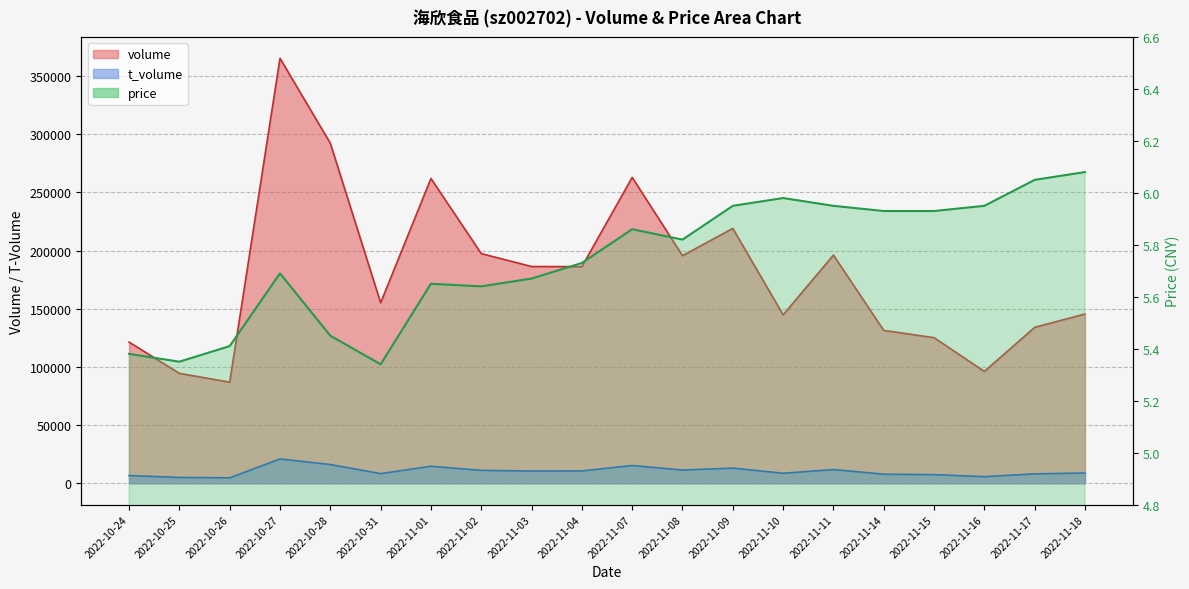

List the labels in order of t_volume value, smallest first.

2022-10-26, 2022-10-25, 2022-11-16, 2022-10-24, 2022-11-15, 2022-11-14, 2022-11-17, 2022-10-31, 2022-11-10, 2022-11-18, 2022-11-03, 2022-11-04, 2022-11-02, 2022-11-08, 2022-11-11, 2022-11-09, 2022-11-01, 2022-11-07, 2022-10-28, 2022-10-27